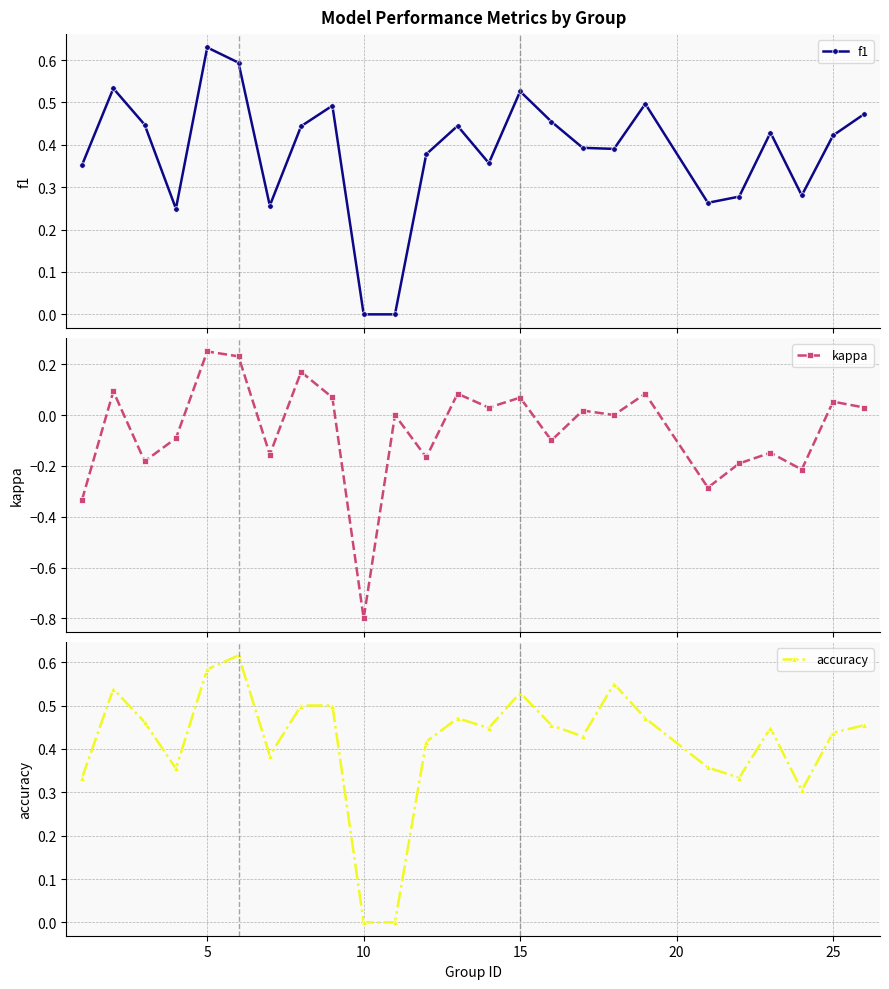

Which series has the largest total across all categories?

accuracy